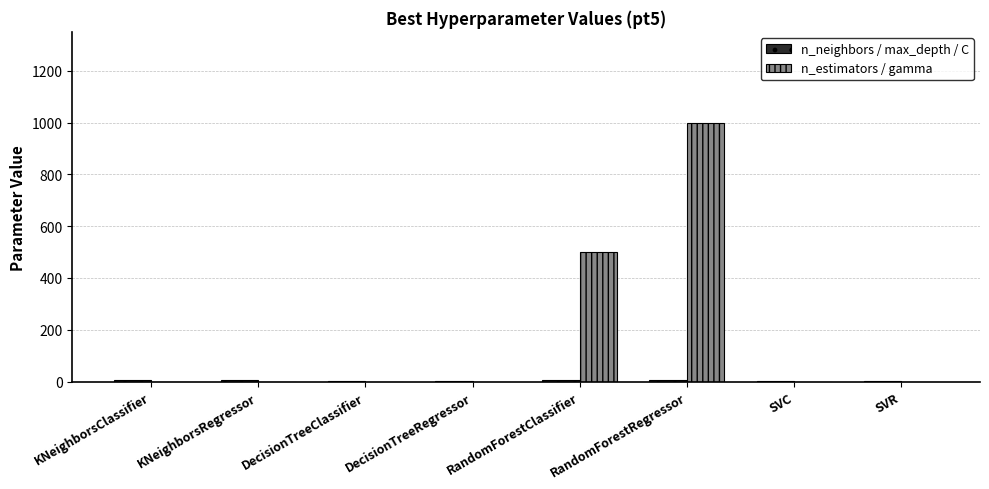

The value of n_estimators / gamma at RandomForestRegressor is 1000.0. True or false?

True